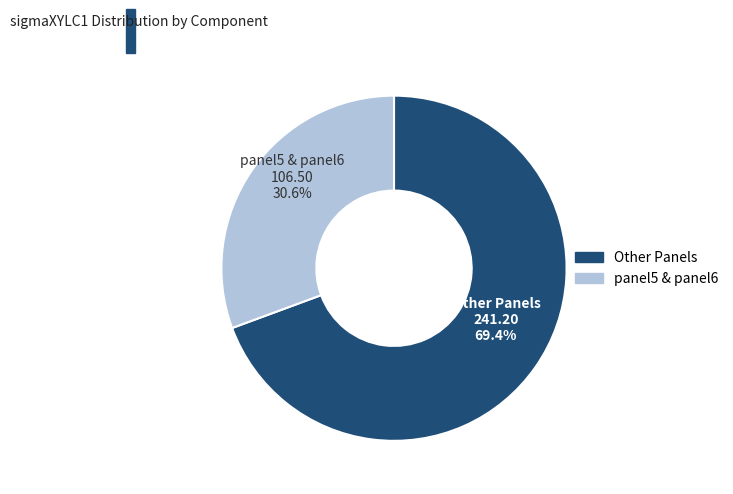

Which slice is the smallest?

panel5 & panel6